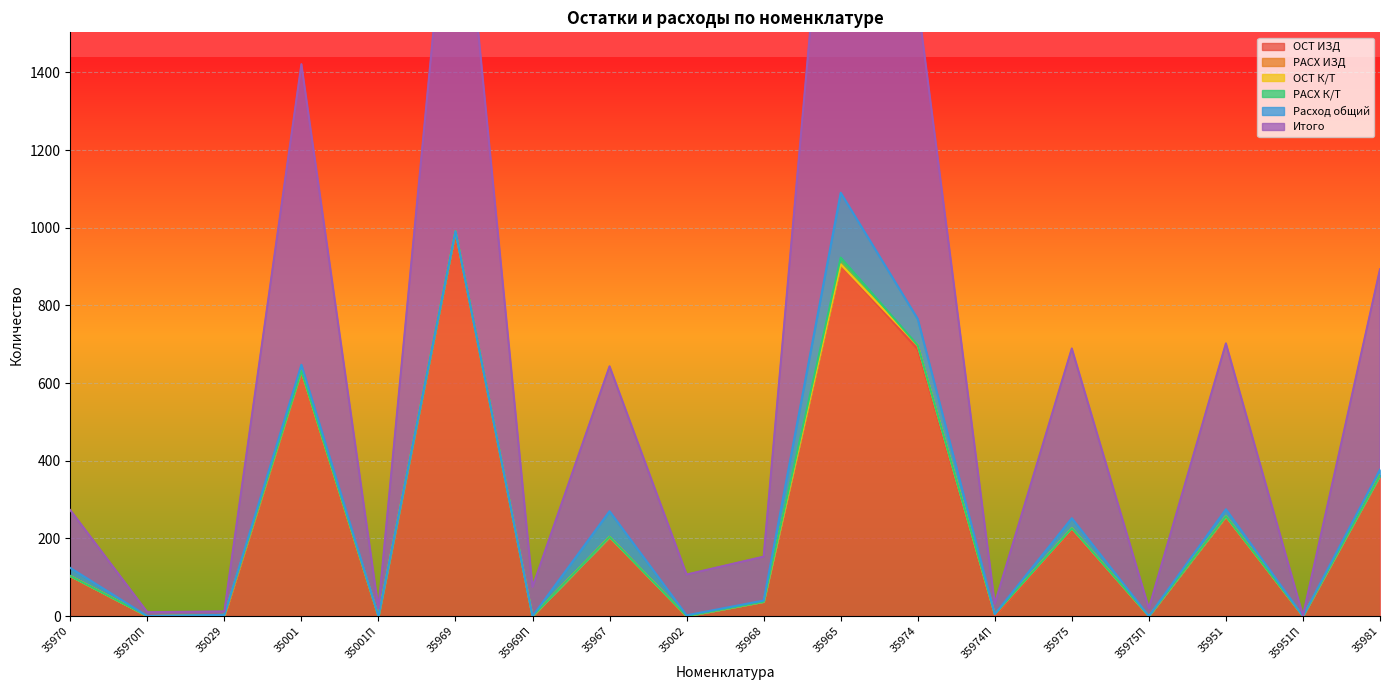

What value does the Итого series have at 35970П?

10